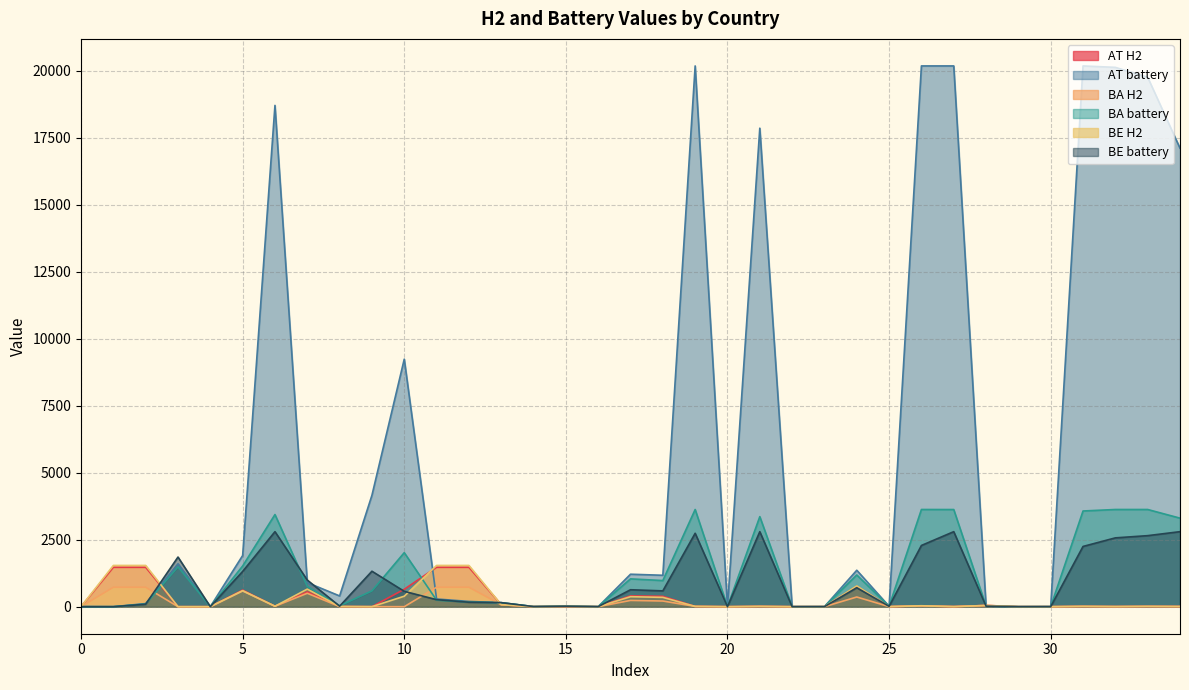

How many data points in AT battery are above 401?

18